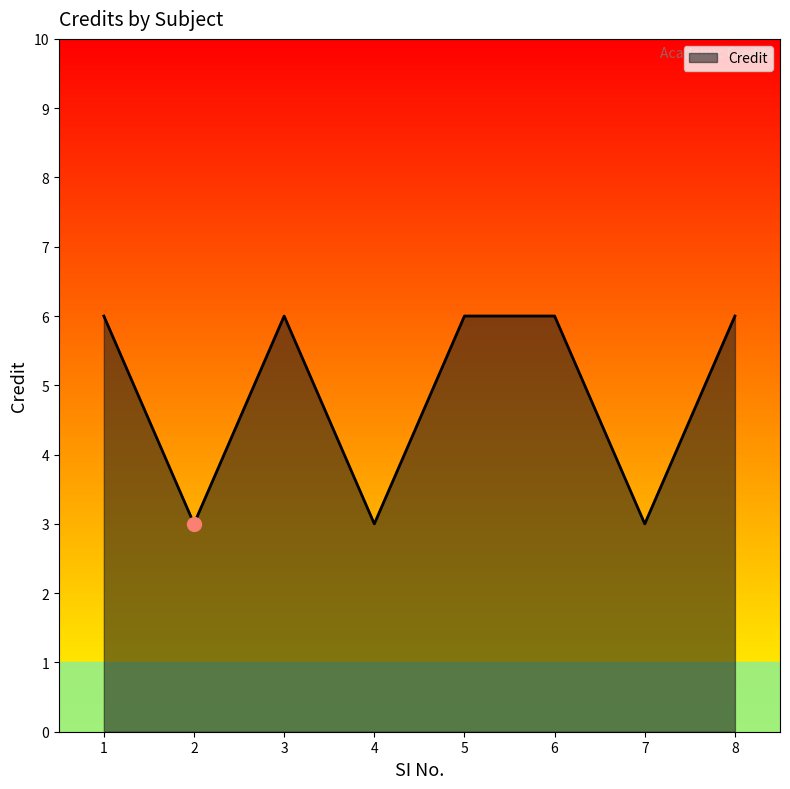

Between 1 and 4, which is larger?

1